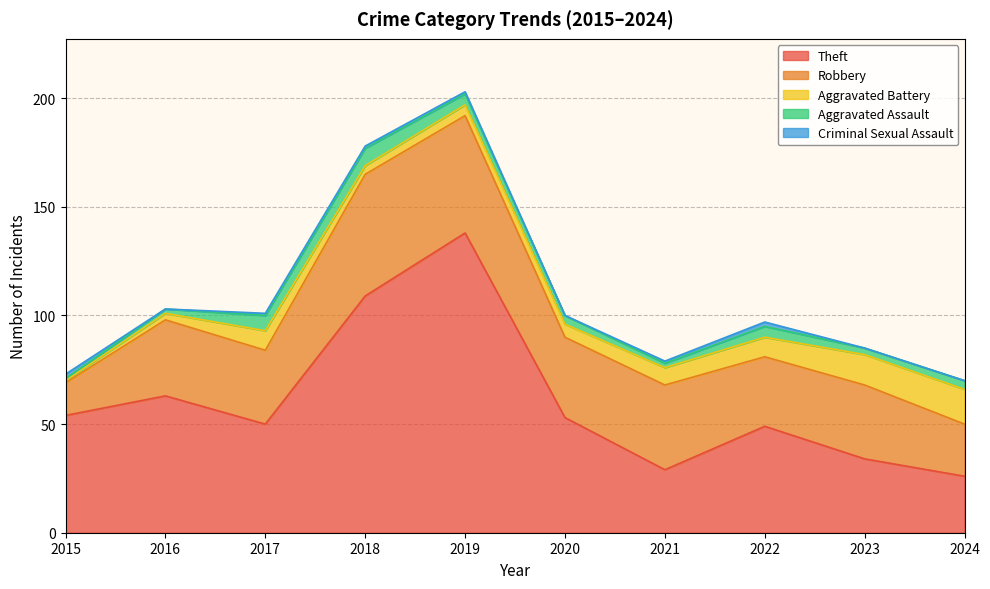

At which label is Aggravated Battery closest to 8?

2021